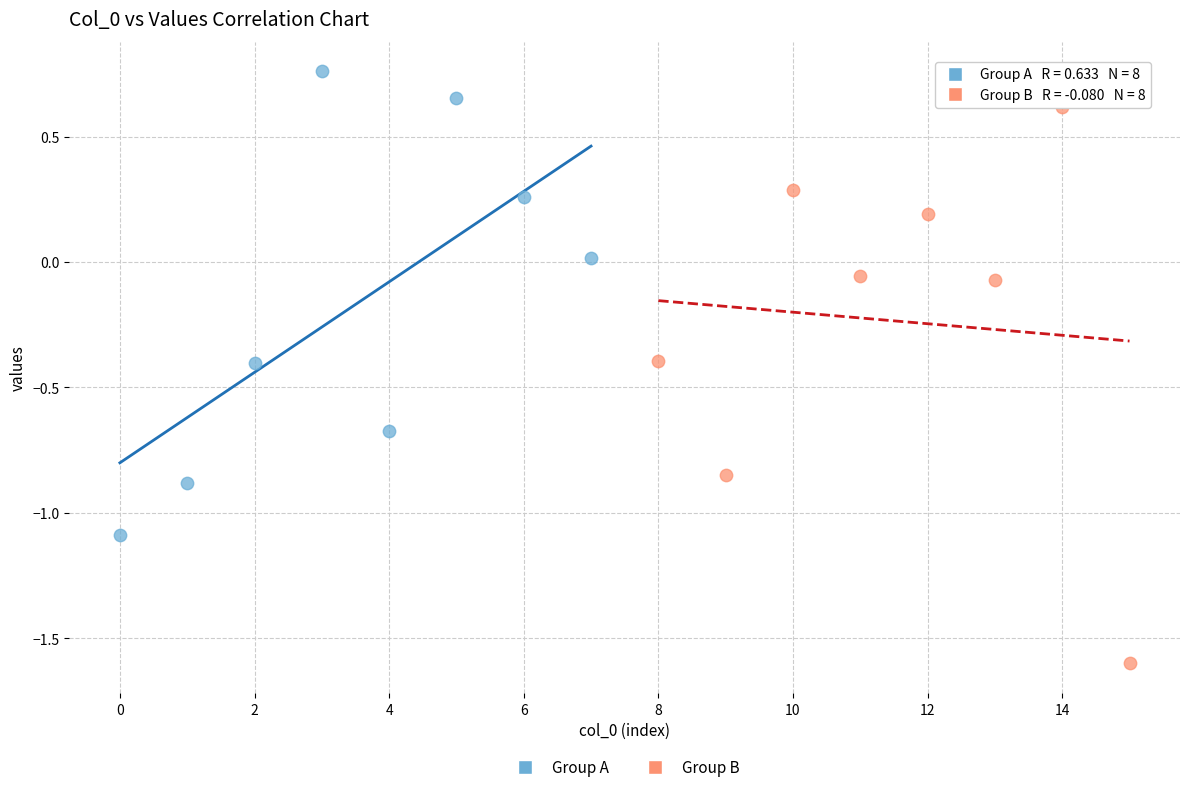

Which series contains the lowest Y value?

Group B